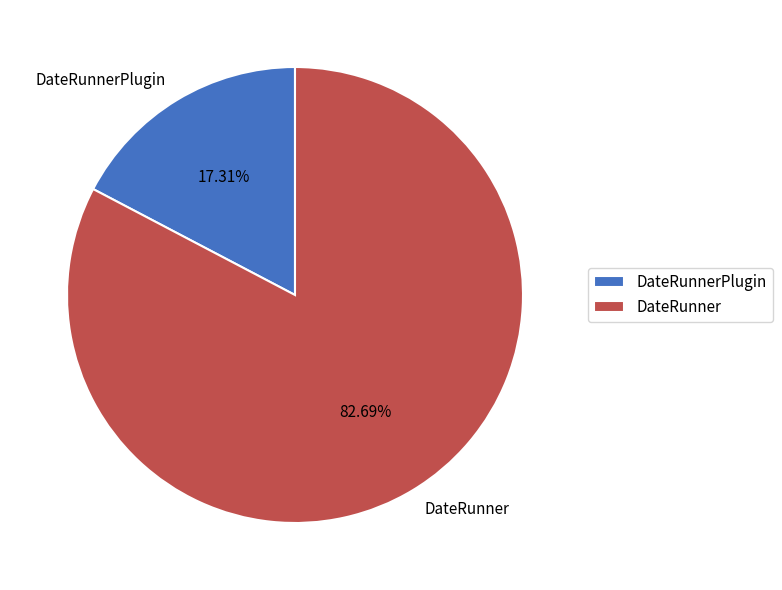

Does any single category account for the majority?

Yes